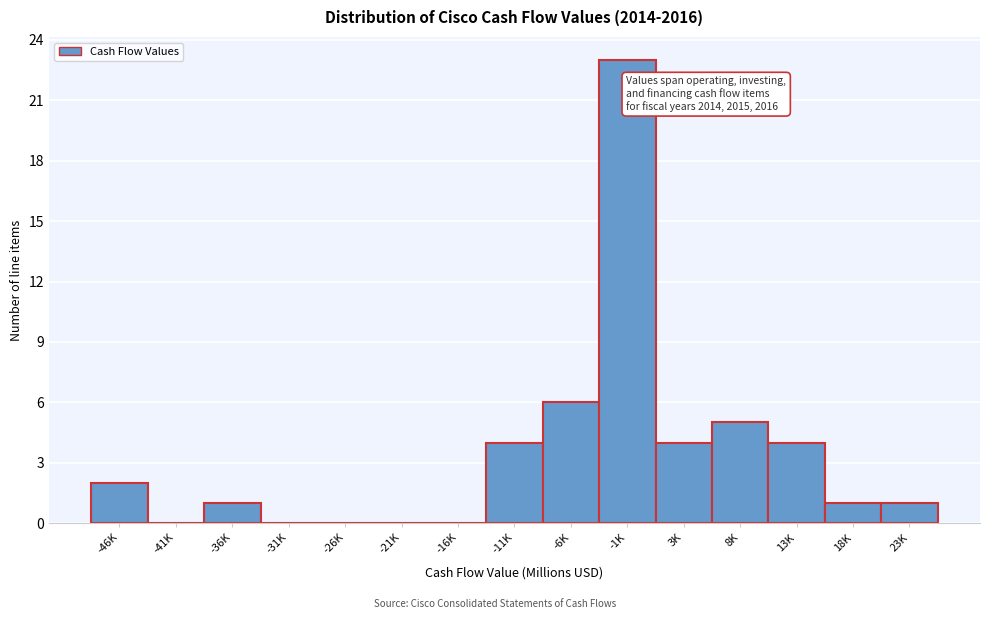

Reading left to right, list all the values displayed in this chart.

-46K=2	-41K=0	-36K=1	-31K=0	-26K=0	-21K=0	-16K=0	-11K=4	-6K=6	-1K=23	3K=4	8K=5	13K=4	18K=1	23K=1